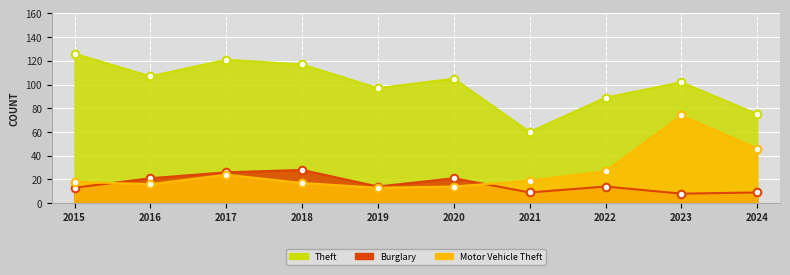

At how many categories does at least one series exceed 62?

9